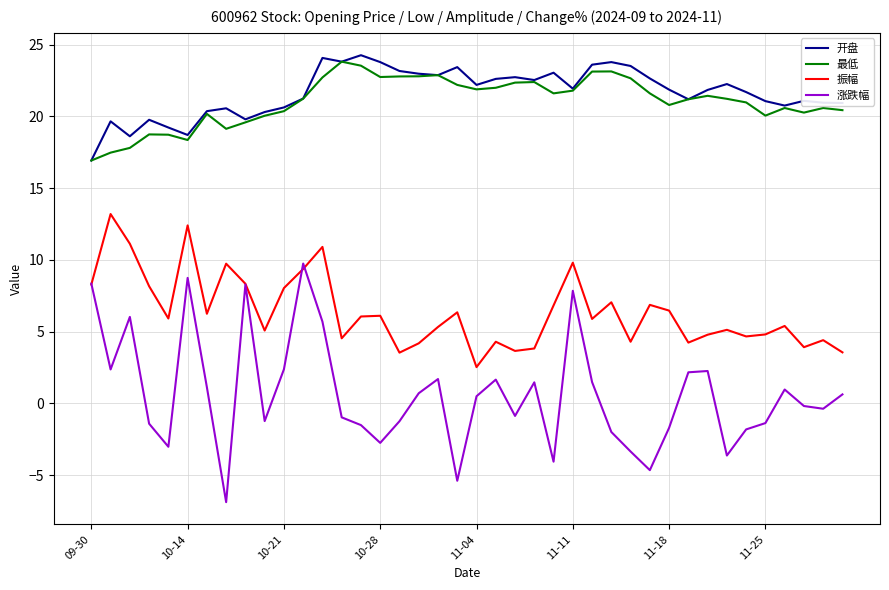

True or false: 最低 and 振幅 cross at least once.

False